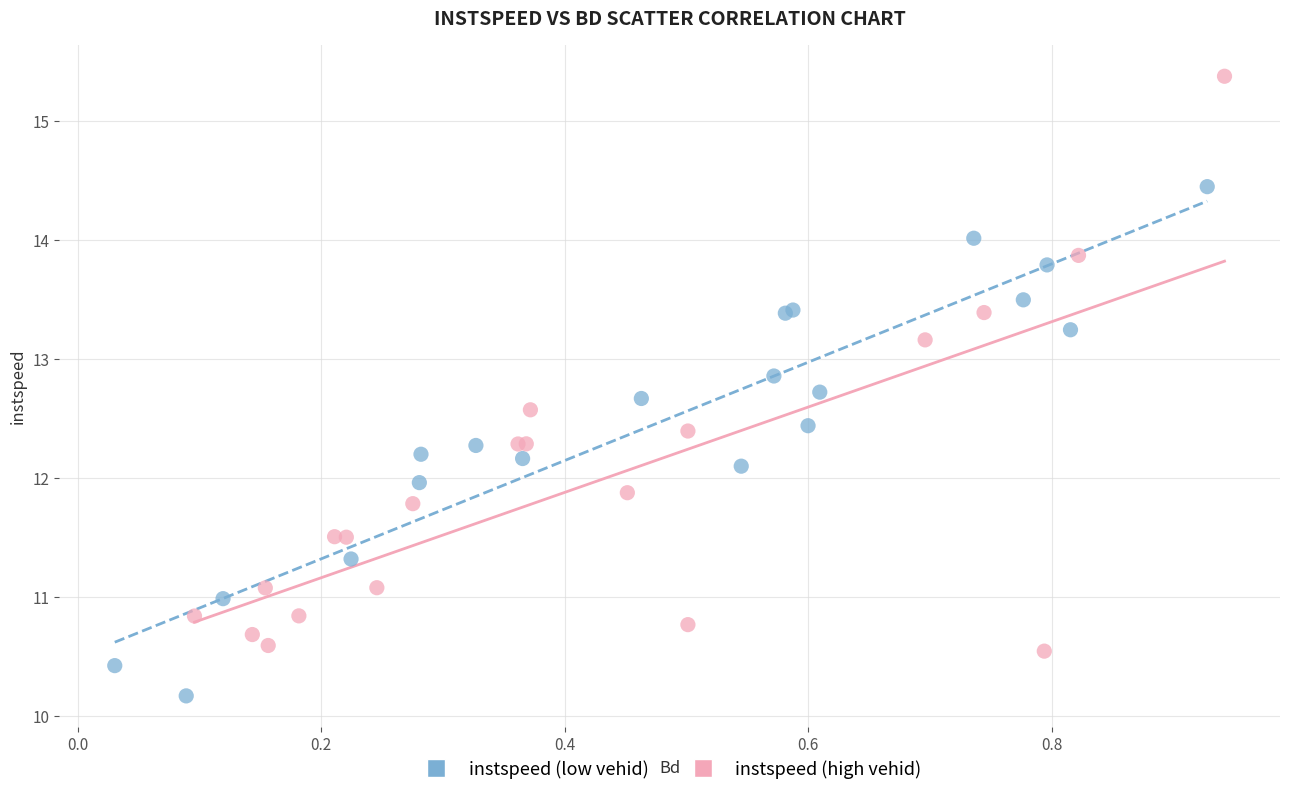

Which series contains the highest Y value?

instspeed (high vehid)